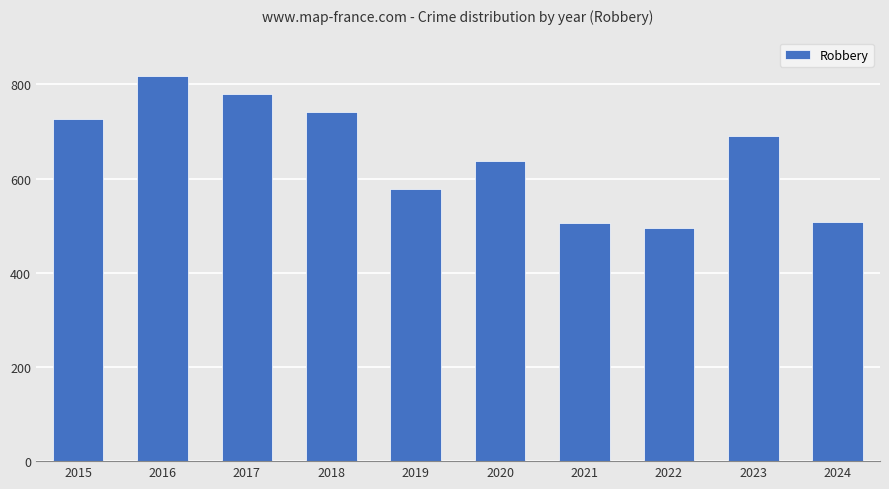

True or false: the data shows 780 at 2017.

True